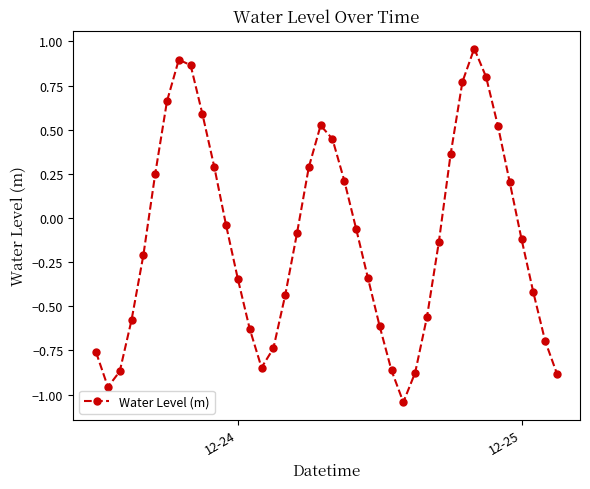

Does the chart display data point markers on the line(s)?

Yes